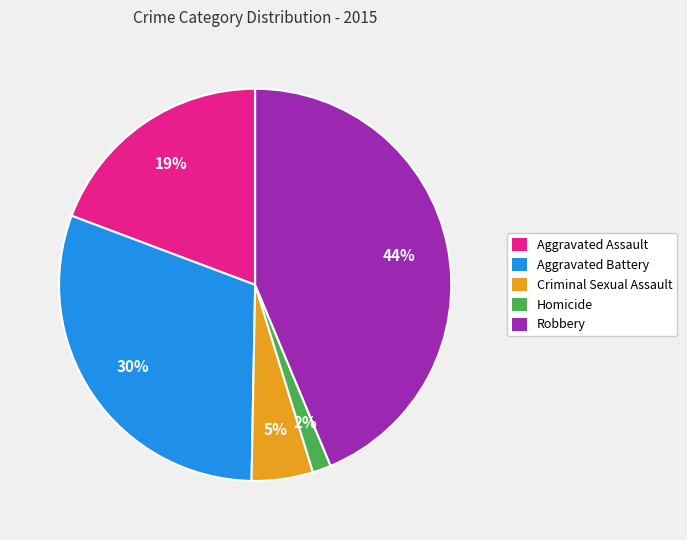

Does Aggravated Battery represent more than half of the total?

No